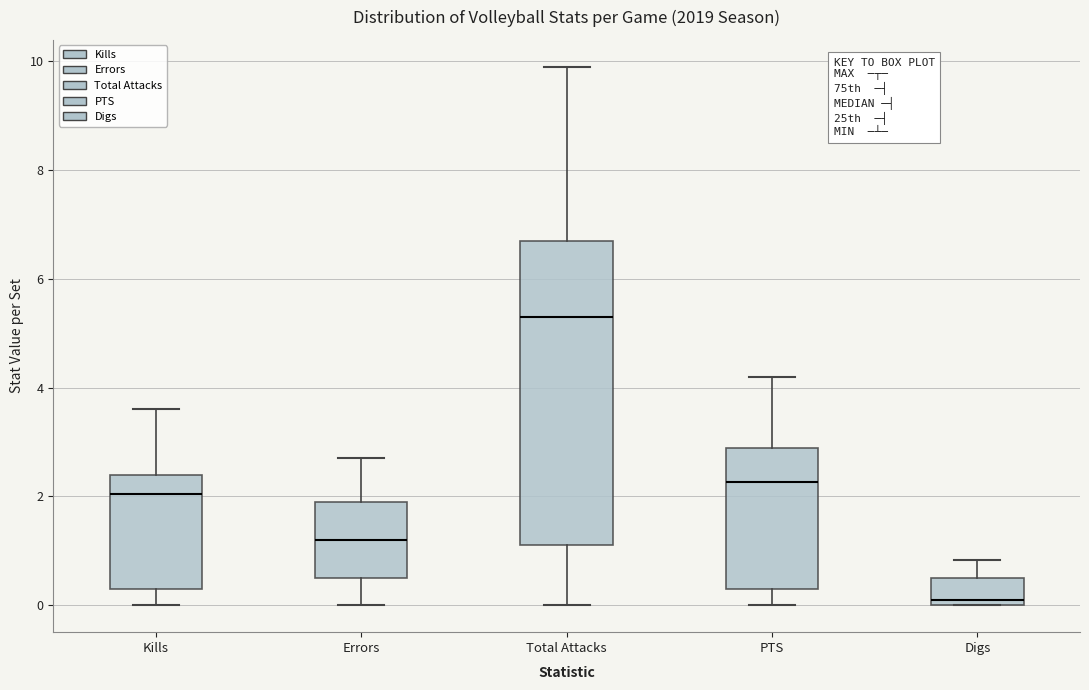

Where does the lower whisker of the box for PTS end on the y-axis? The values are not printed on the chart, so give them approximately, as read against the axis.

0.0